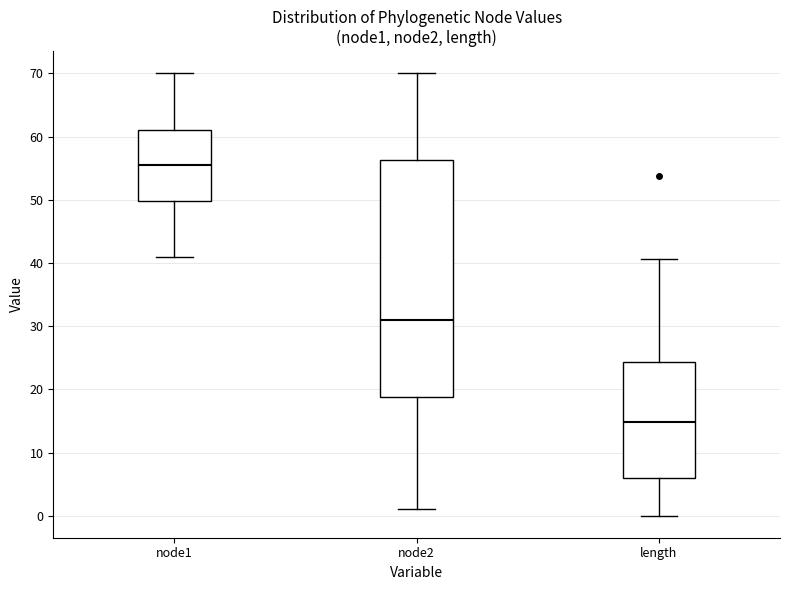

Reading left to right, read every box against the y-axis: the position of its median line, the range the box covers, and the ends of its whiskers. The values are not printed on the chart, so give them approximately, as read against the axis.

node1: median 56, box 50 to 61, whiskers 41 to 70
node2: median 31, box 19 to 56, whiskers 1 to 70
length: median 15, box 6 to 24, whiskers 0 to 41